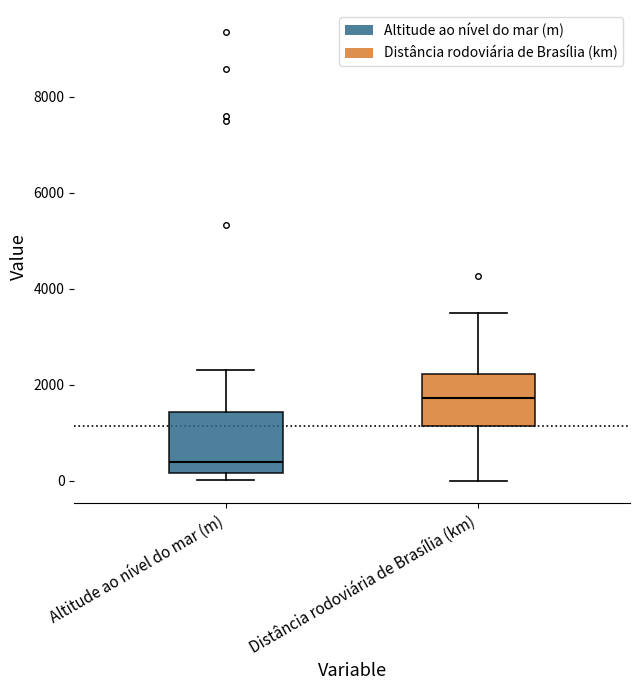

Which box has the highest median line?

Distância rodoviária de Brasília (km)